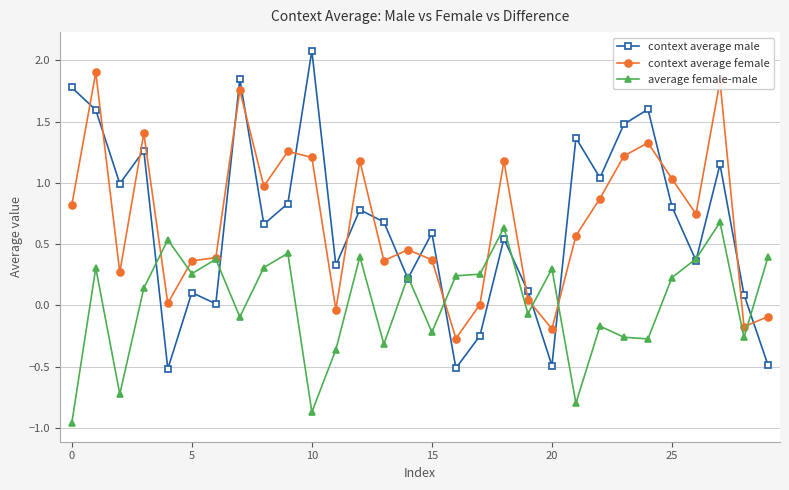

What is the value of the context average female point at the 30th from the left?

-0.1